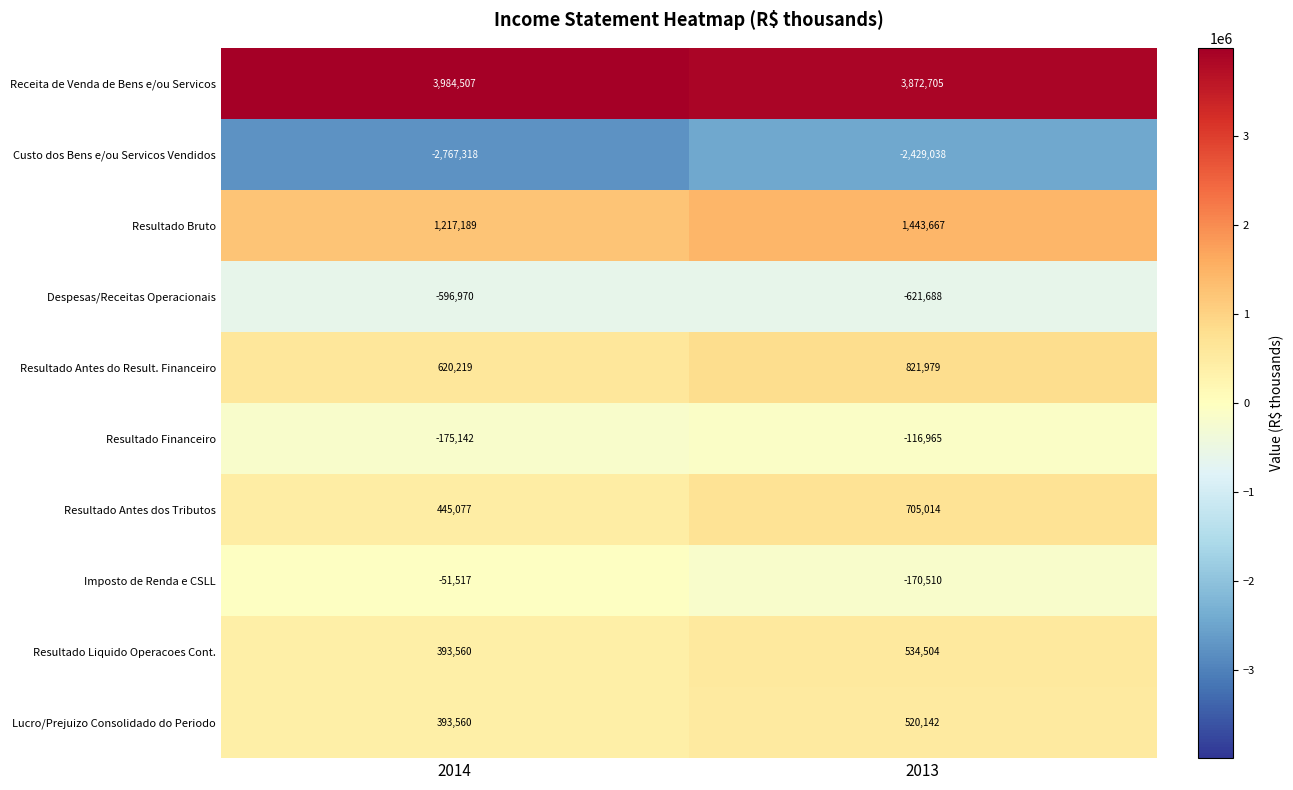

What is the maximum value shown in the chart?

3984507